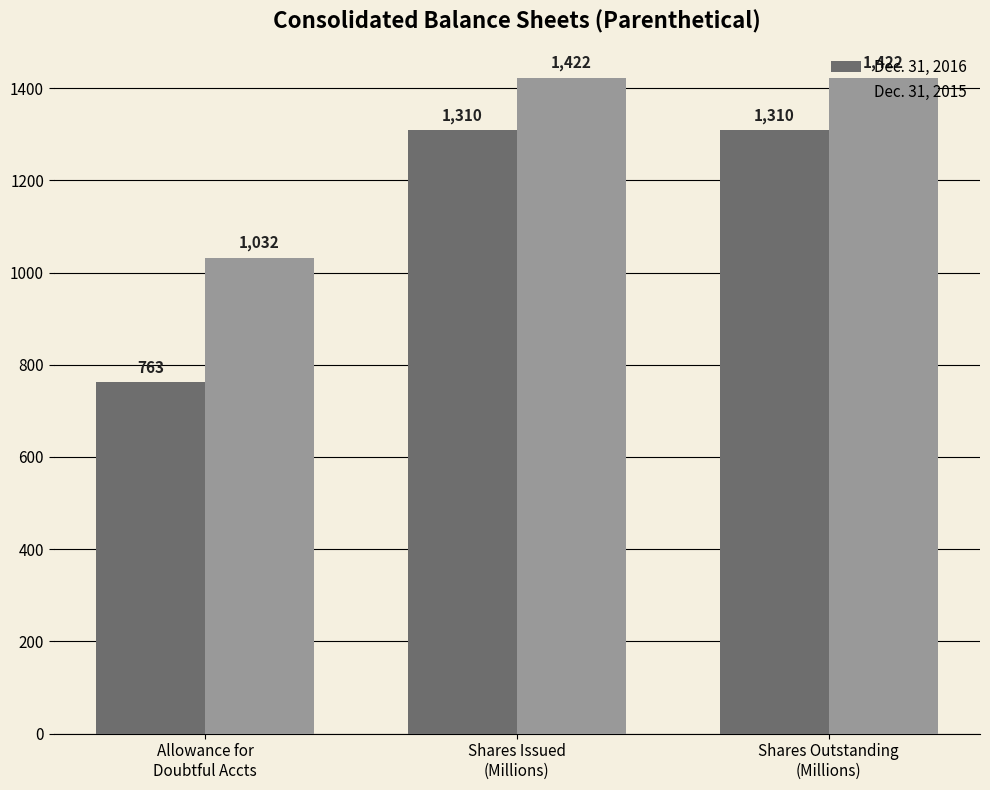

What position from the right is Shares Outstanding
(Millions)?

1